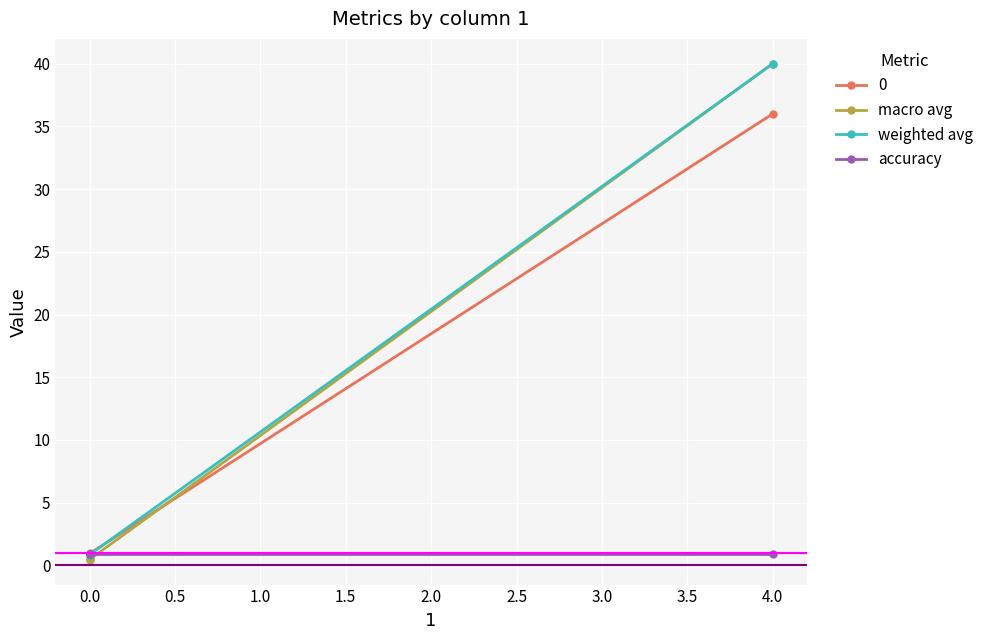

Is the value of macro avg at 0.0 greater than the value of weighted avg at 4.0?

No